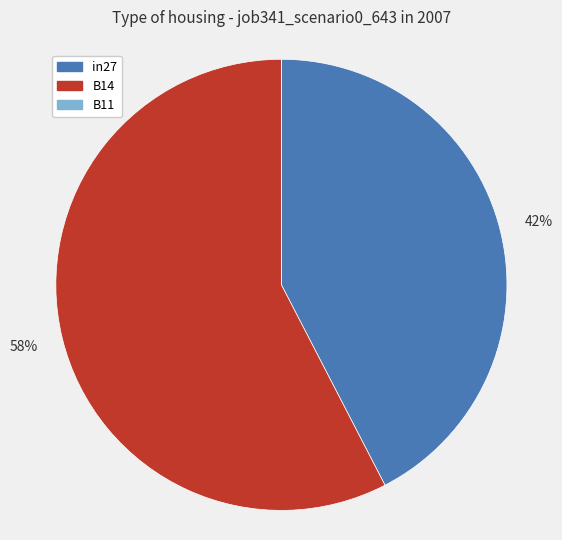

Which category has the biggest portion of the pie?

B14